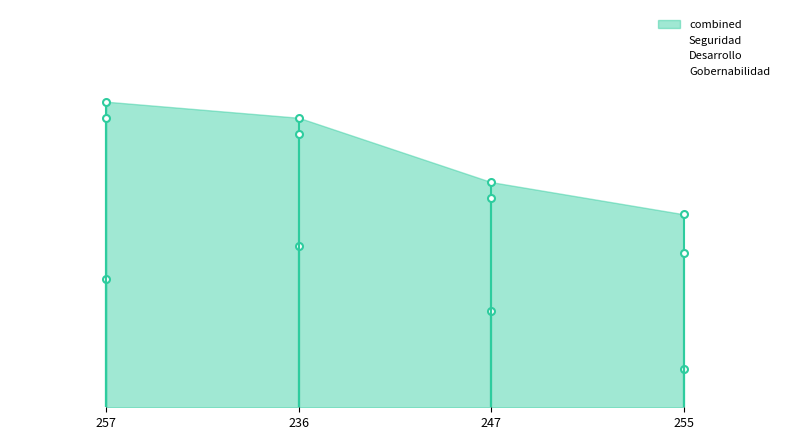

What is the minimum value shown in the chart?

12